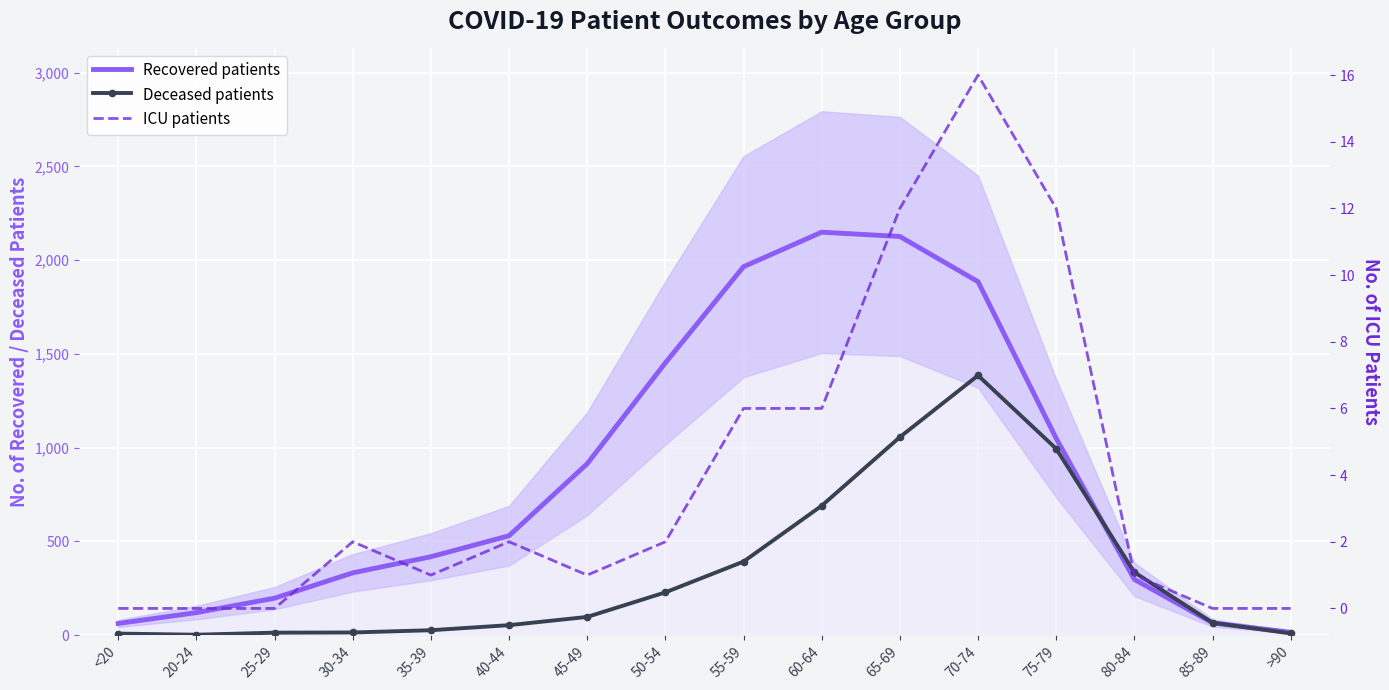

How many values in the Deceased patients series exceed 97?

7